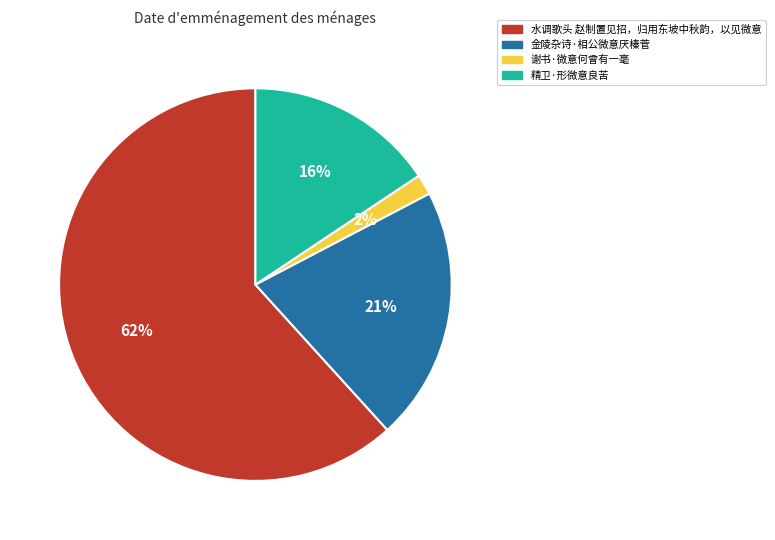

Is it true that 精卫·形微意良苦 is 16% of the pie?

True